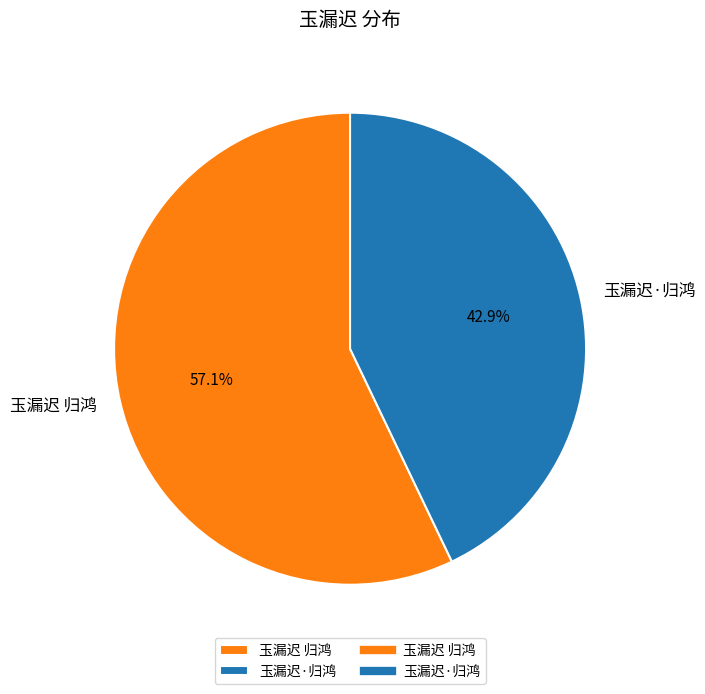

How many segments does this pie chart have?

2